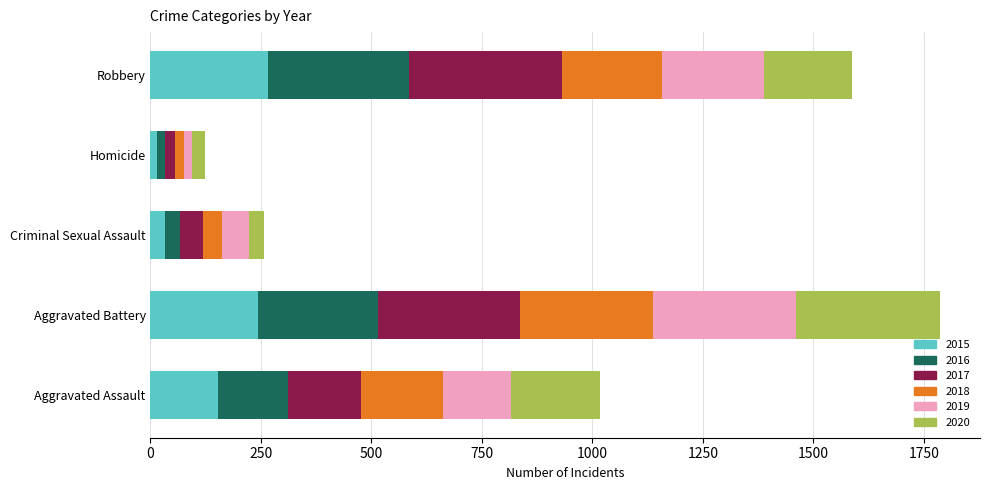

What is the average value of the 2015 series?

141